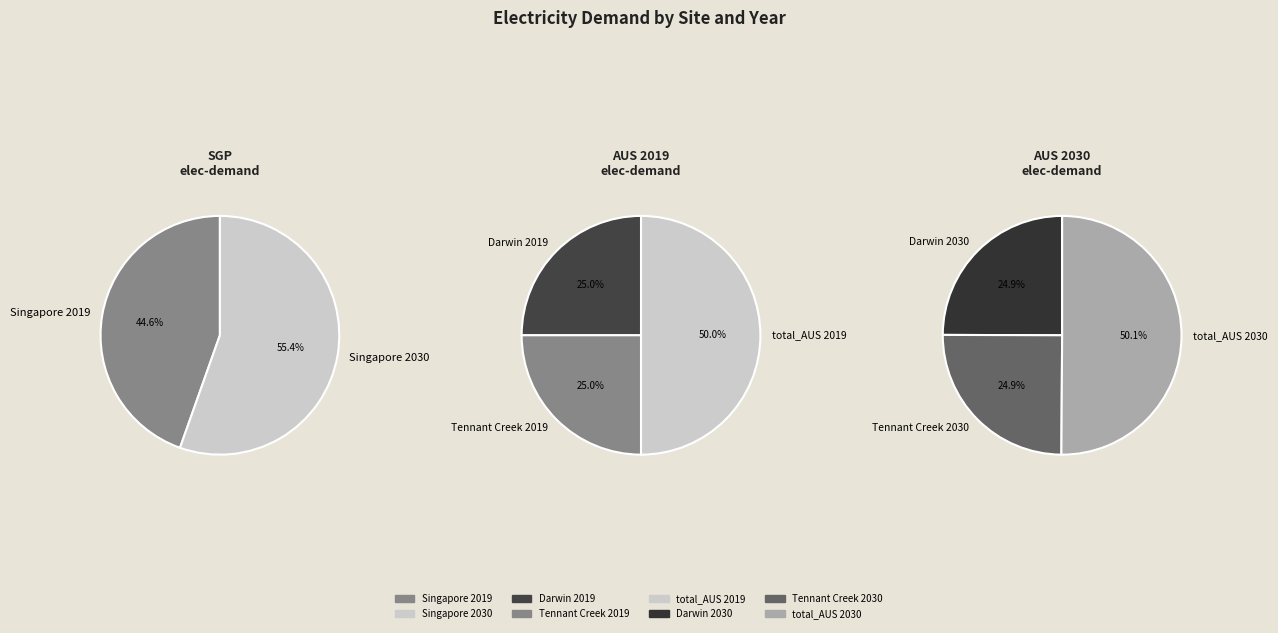

What is the majority slice?

Singapore 2030